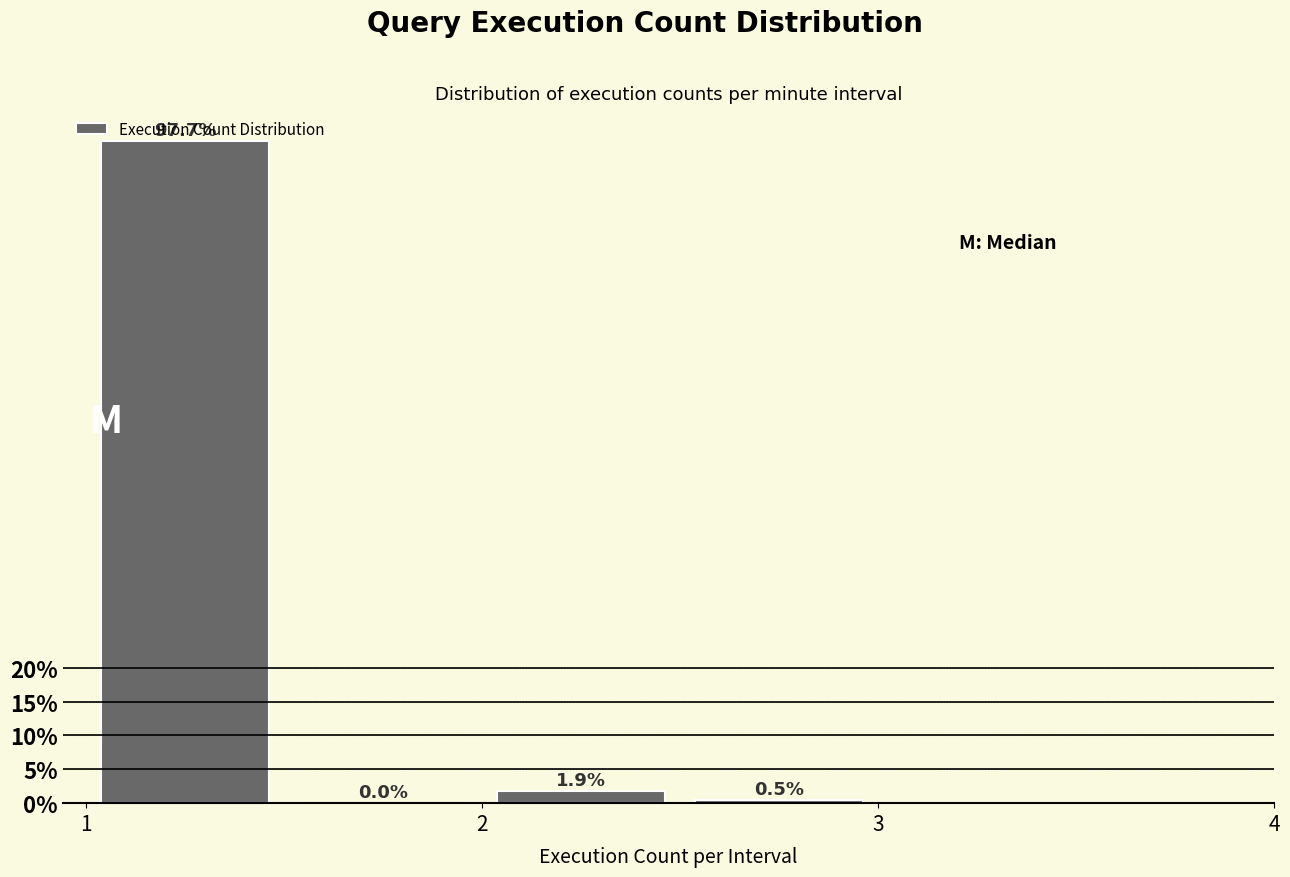

Over which range of the x-axis is the bar tallest?

1.0 to 1.5